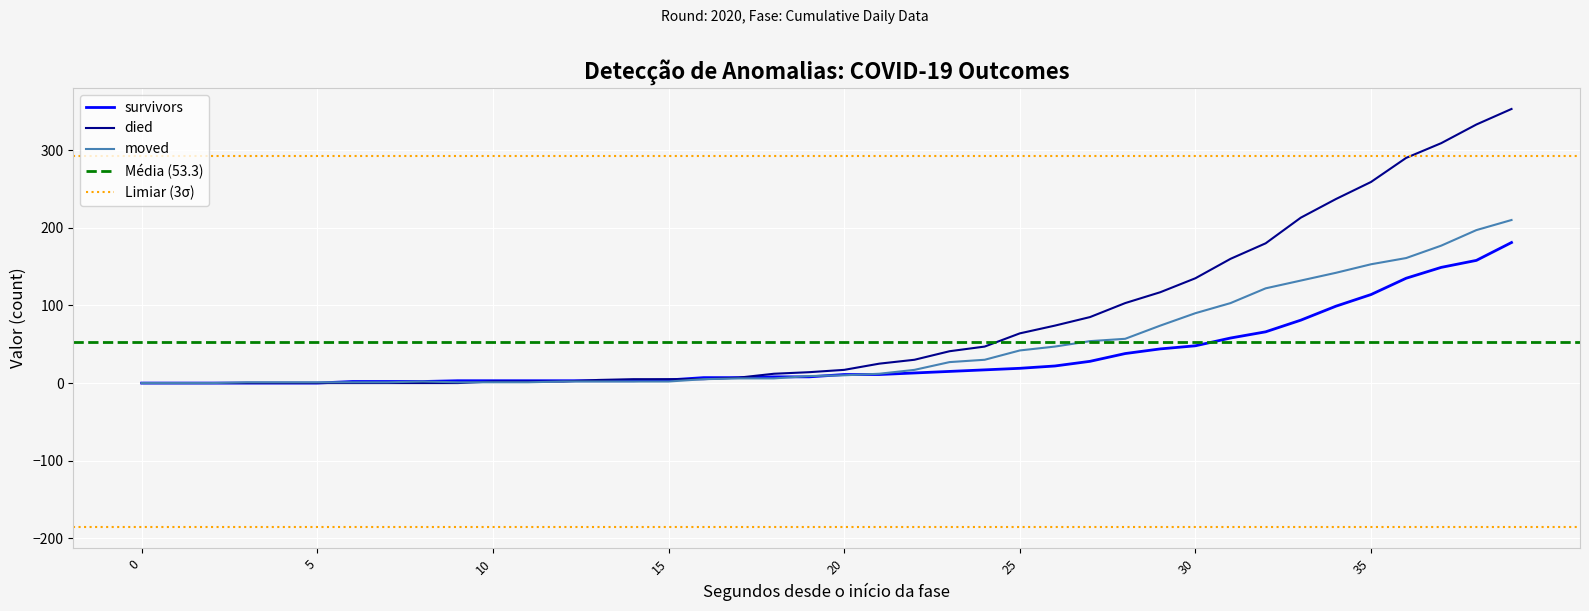

The died series shows 5 at 2020-03-17. True or false?

False